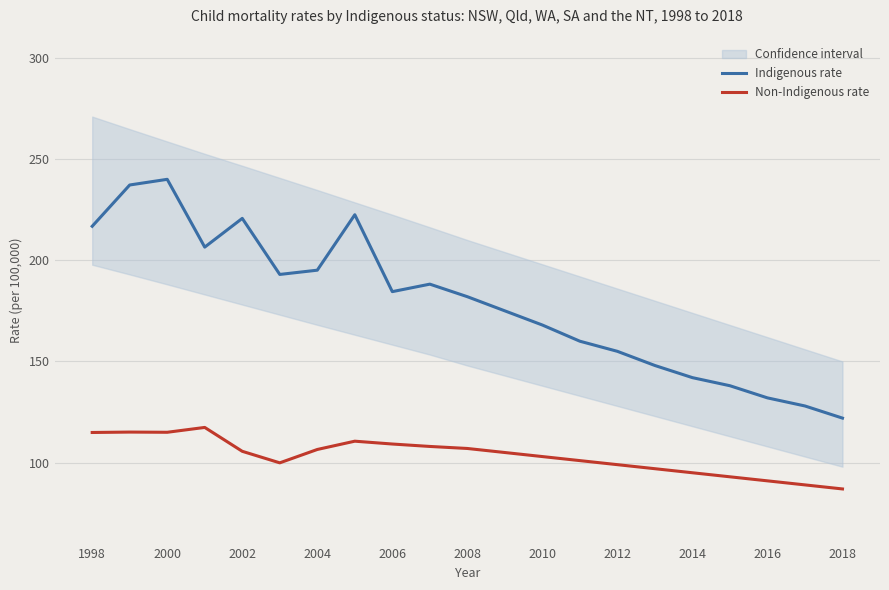

Read the Non-Indigenous rate value at 2016.

91.0